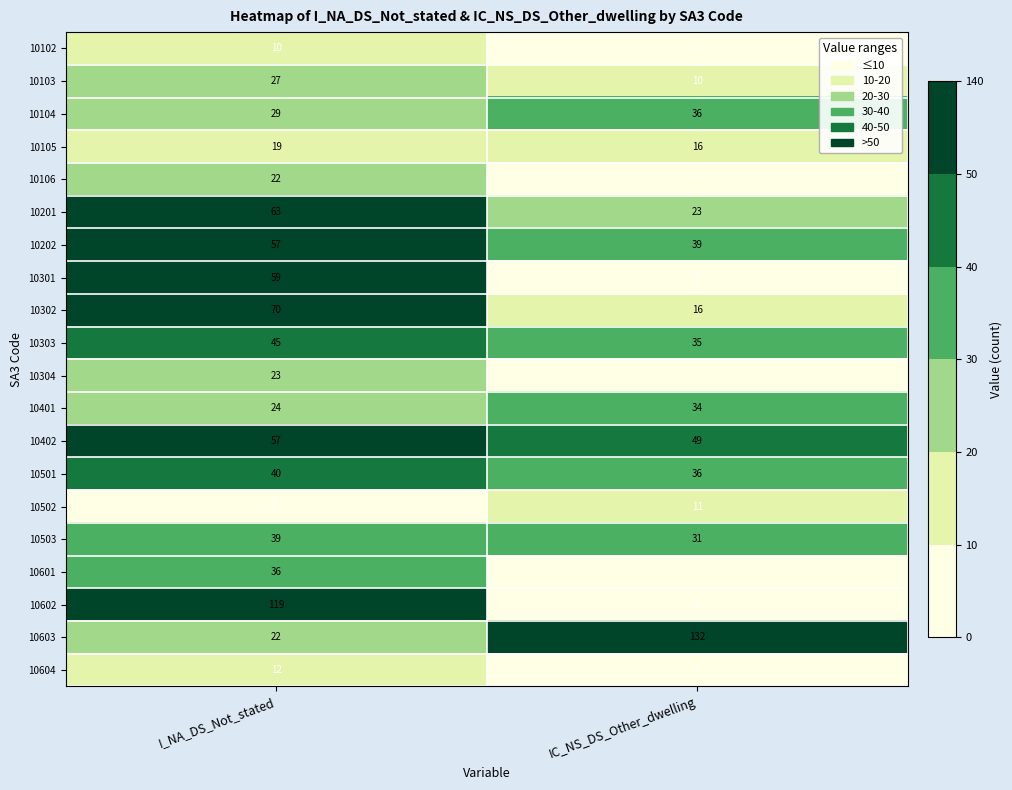

How many data points in 10202 are less than 57?

1